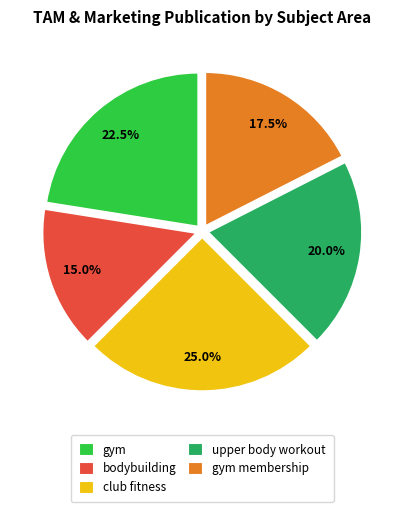

Do bodybuilding and club fitness together represent more than half of the pie?

No